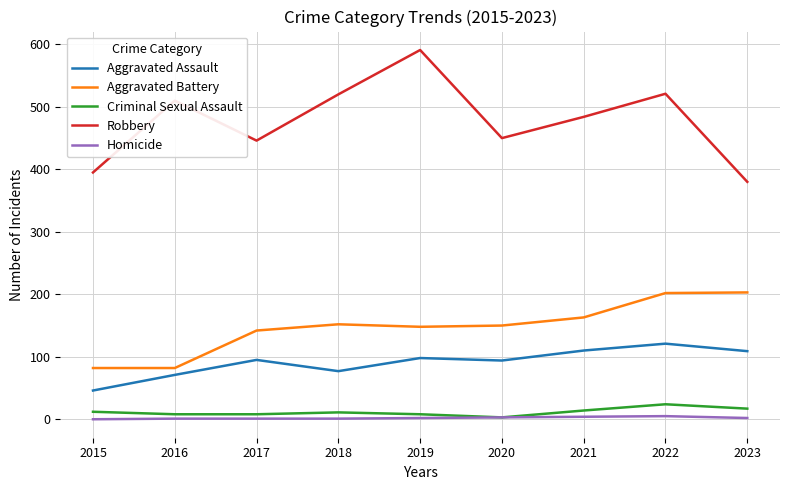

Is the value of Homicide at 2016 greater than the value of Aggravated Battery at 2022?

No